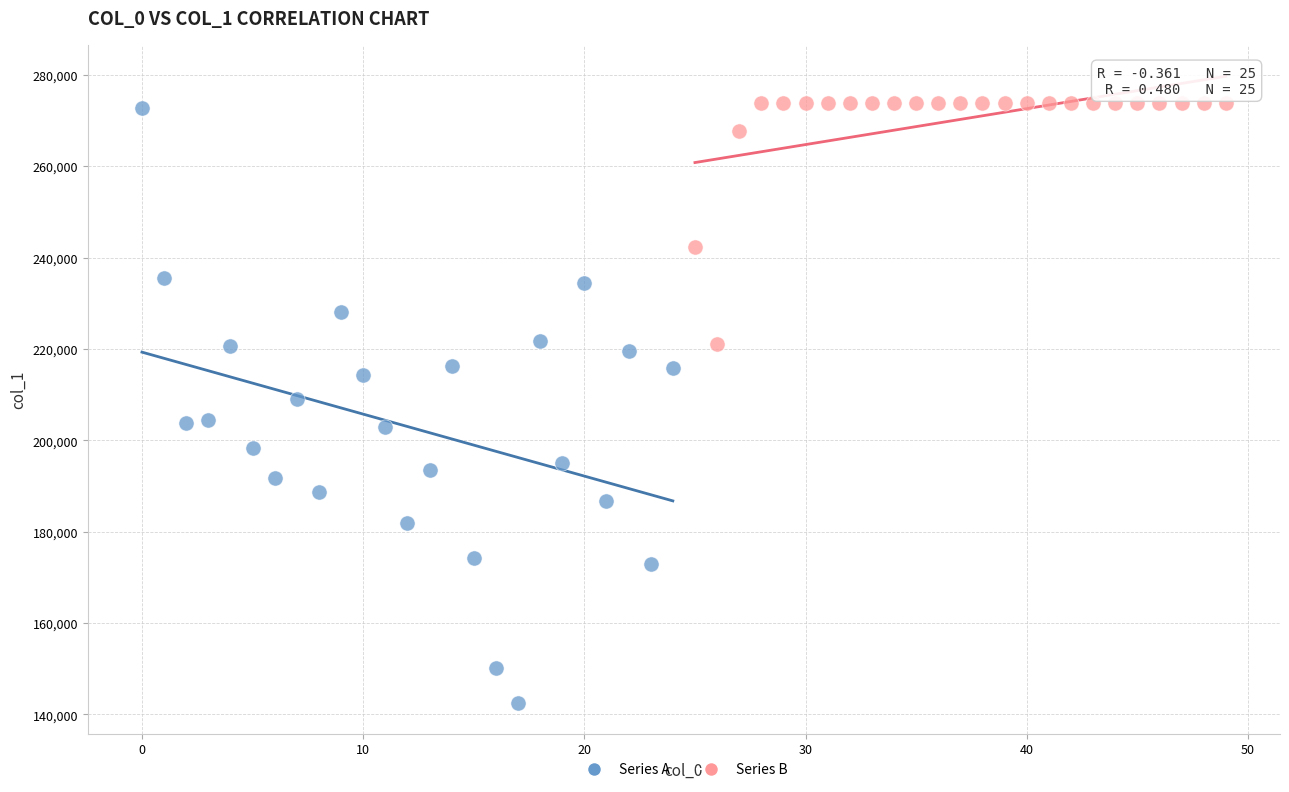

Which series contains the lowest Y value?

Series A